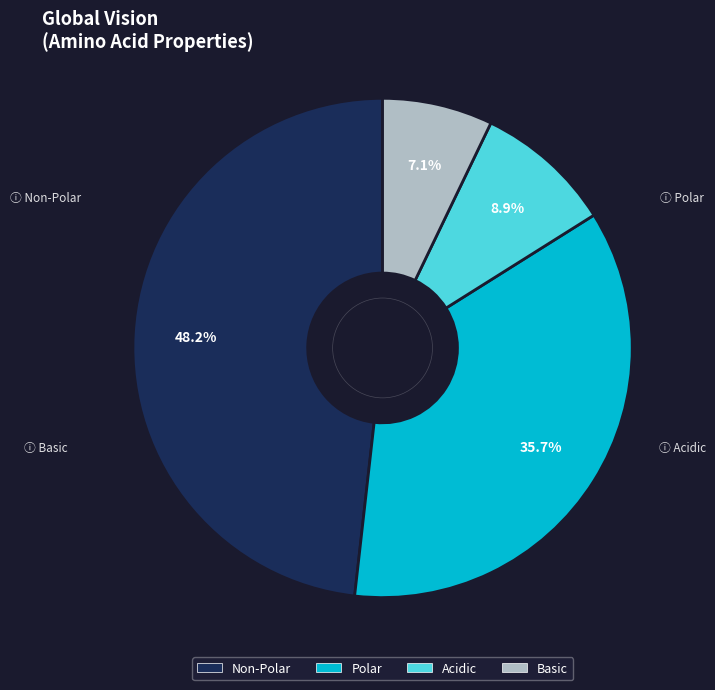

Is there a majority slice in this chart?

No